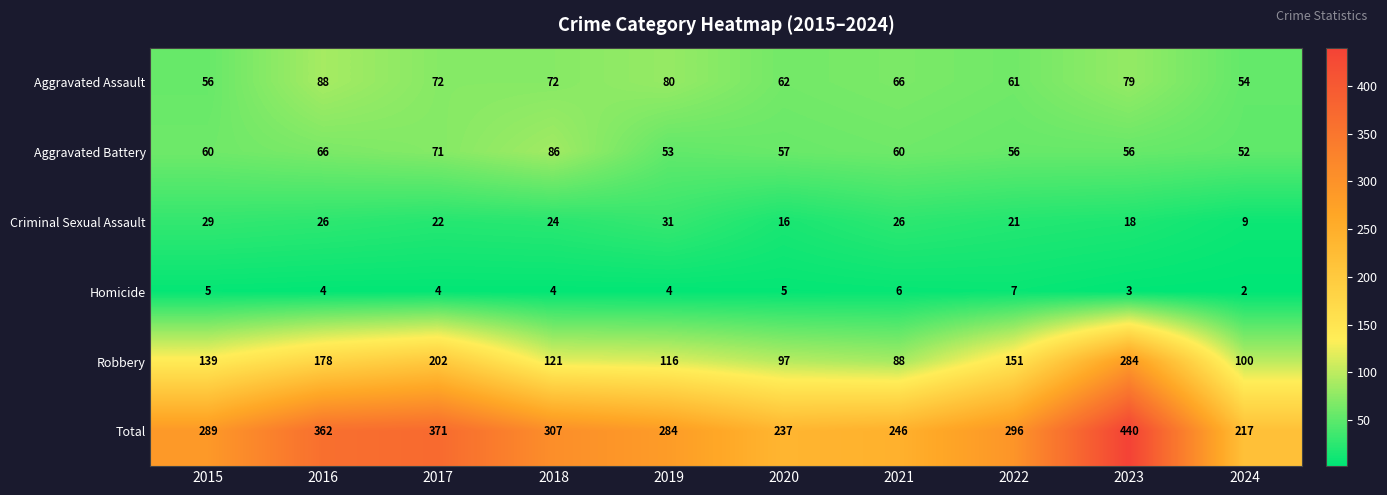

Which series has the largest range (max minus min)?

Total